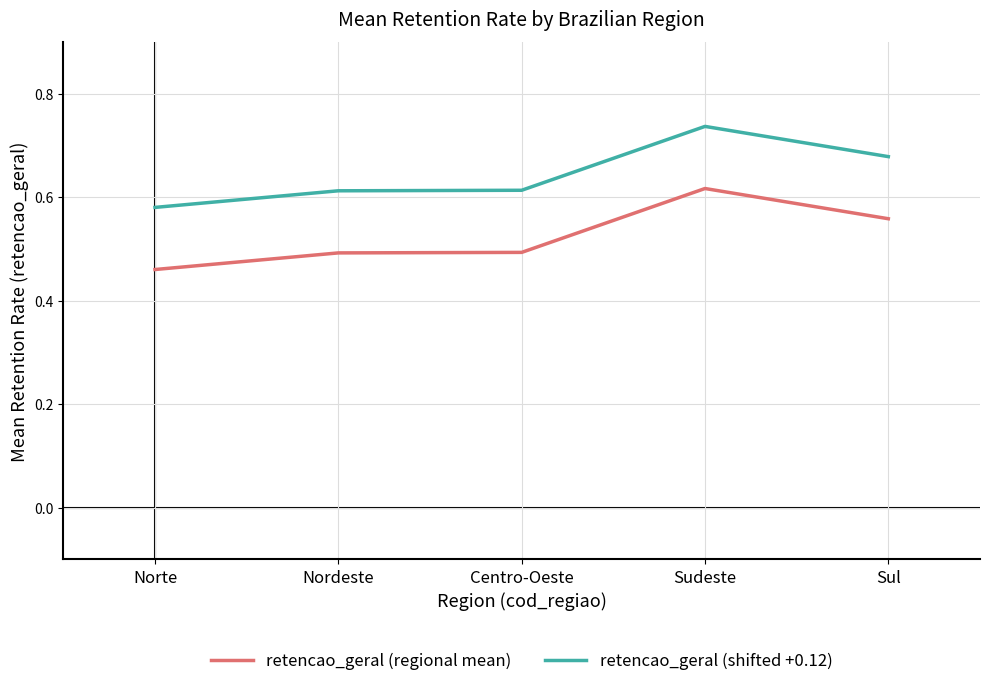

What position from the left is Sudeste?

4